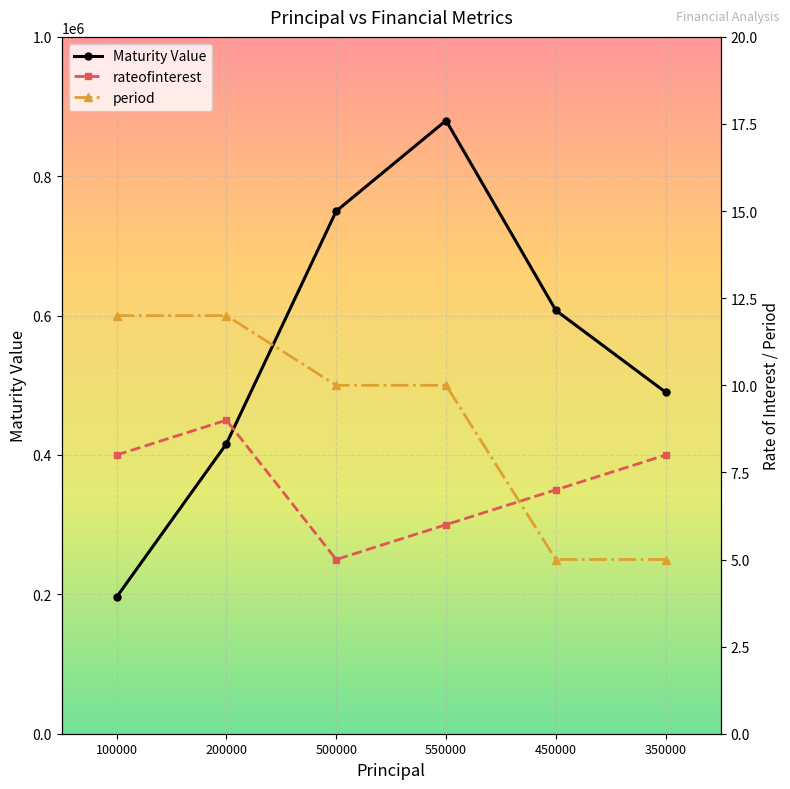

At which category is the sum across all series the highest?

550000